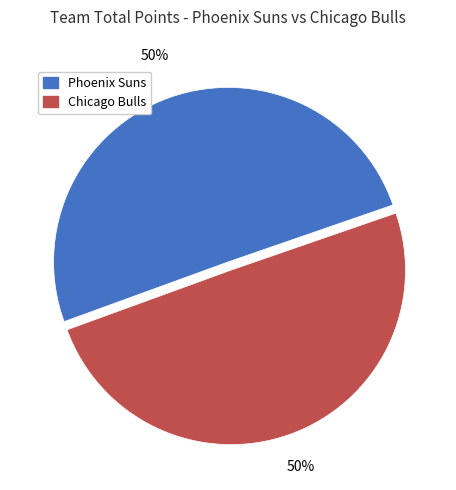

Combined, do Chicago Bulls and Phoenix Suns account for over 50%?

Yes